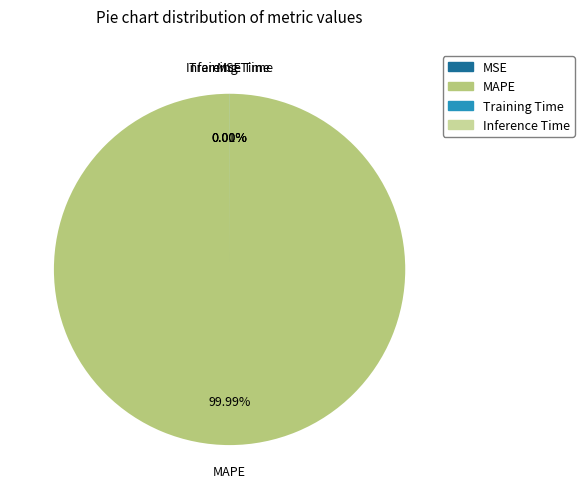

Which slice is the largest?

MAPE